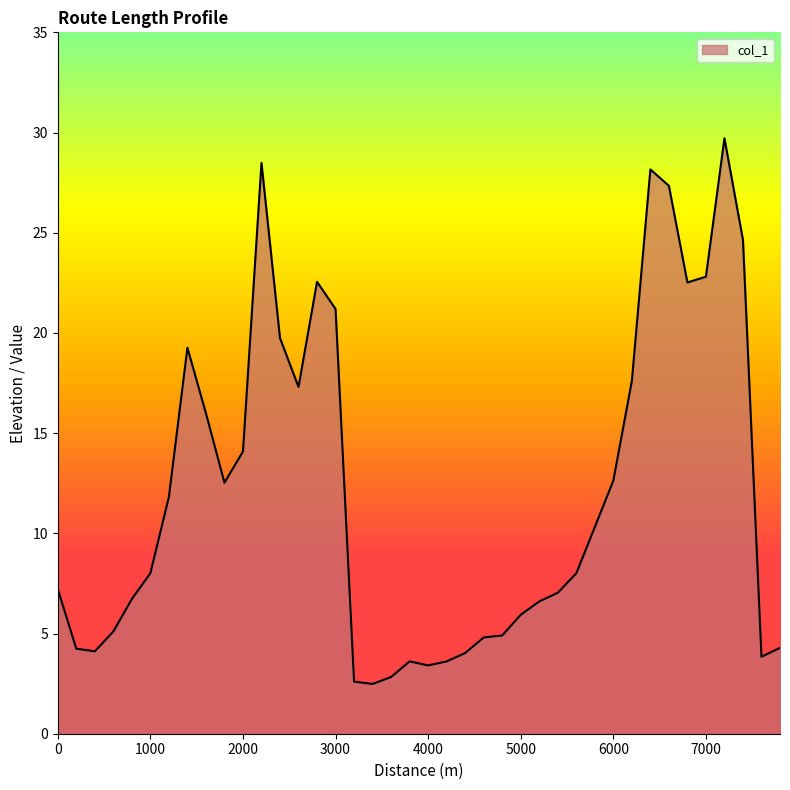

What is the greatest value displayed?

29.7